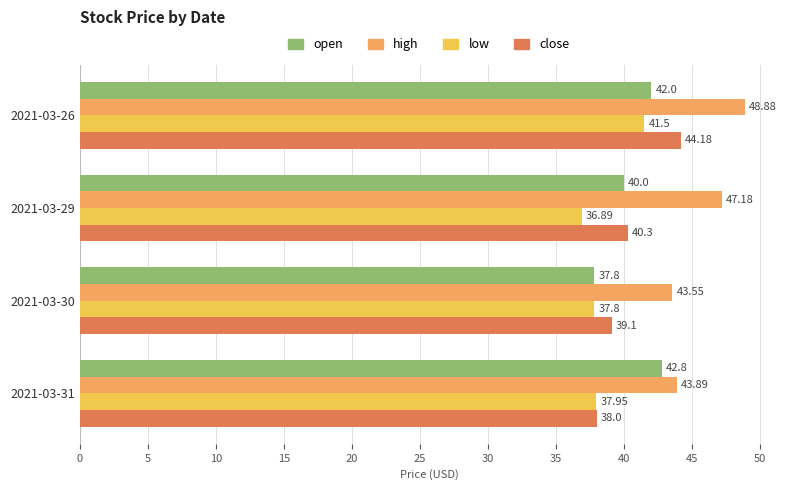

At how many categories does at least one series exceed 38?

4